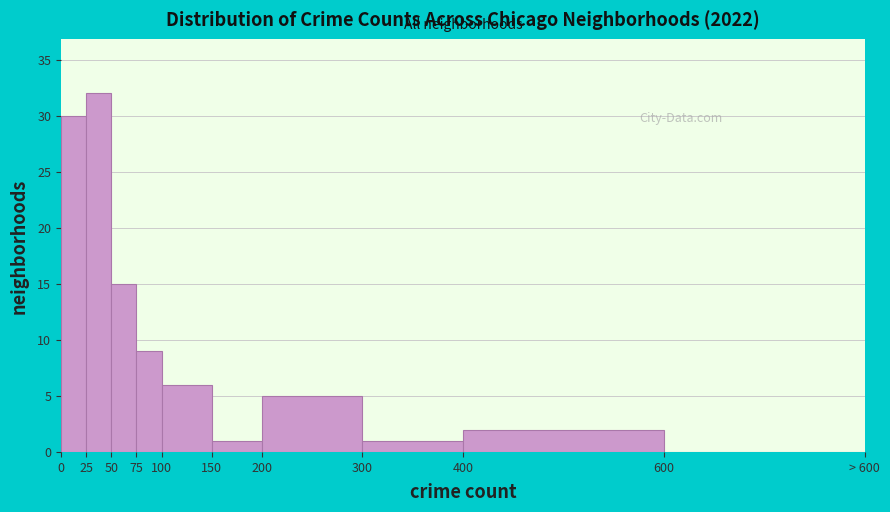

Reading left to right, what are all the values shown in this chart?

0=30	25=32	50=15	75=9	100=6	150=1	200=5	300=1	400=2	600=0